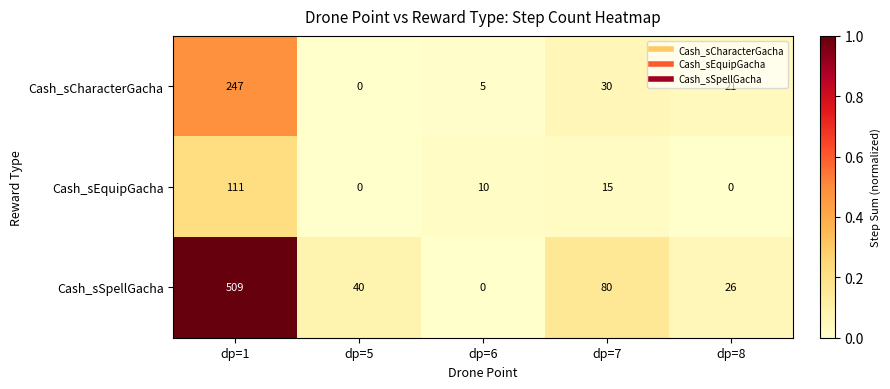

The value of Cash_sSpellGacha at dp=5 is 13. True or false?

False